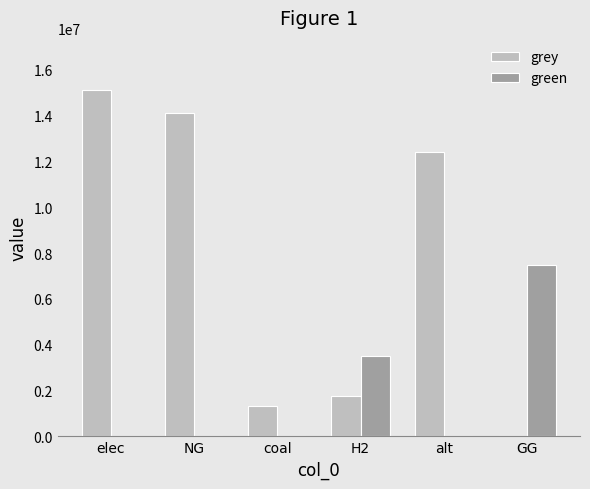

What is the maximum value shown in the chart?

15130957.0